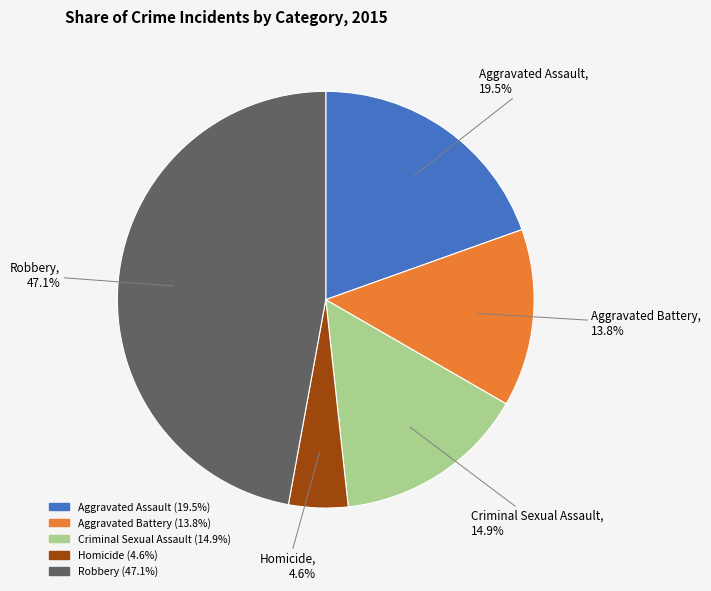

How much of the chart is everything except Aggravated Battery?

86.2%